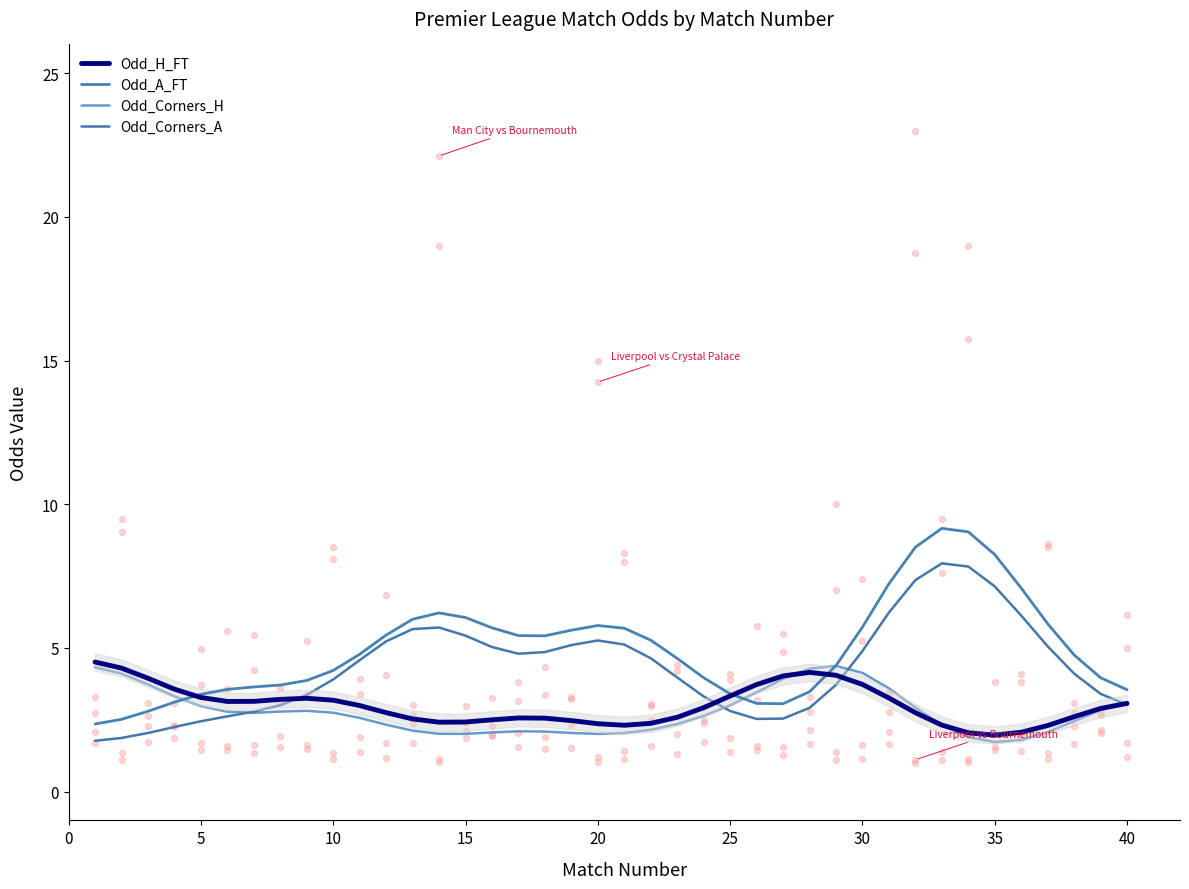

Which series has the largest total across all categories?

Odd_A_FT